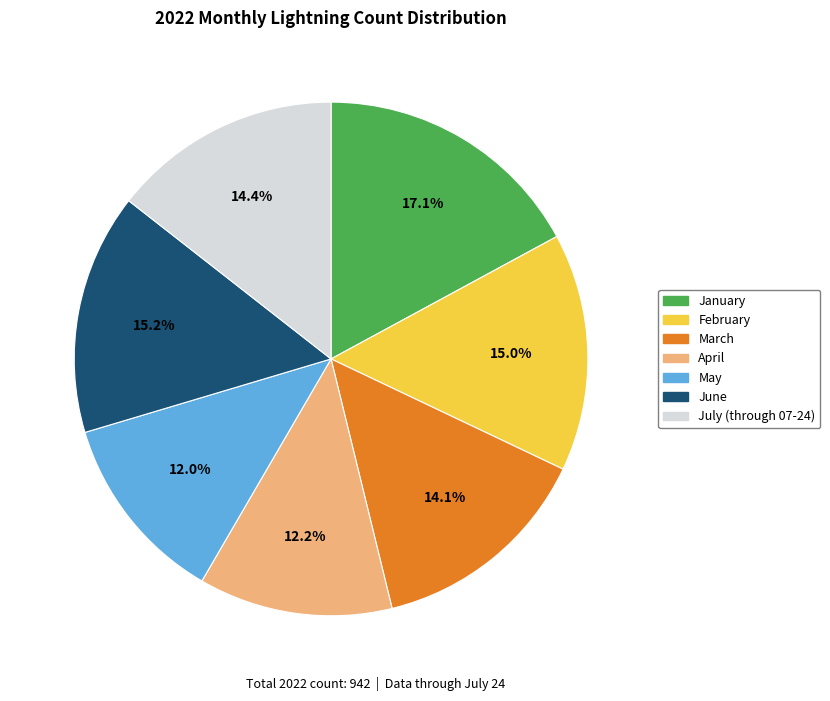

Which slice is the largest?

January